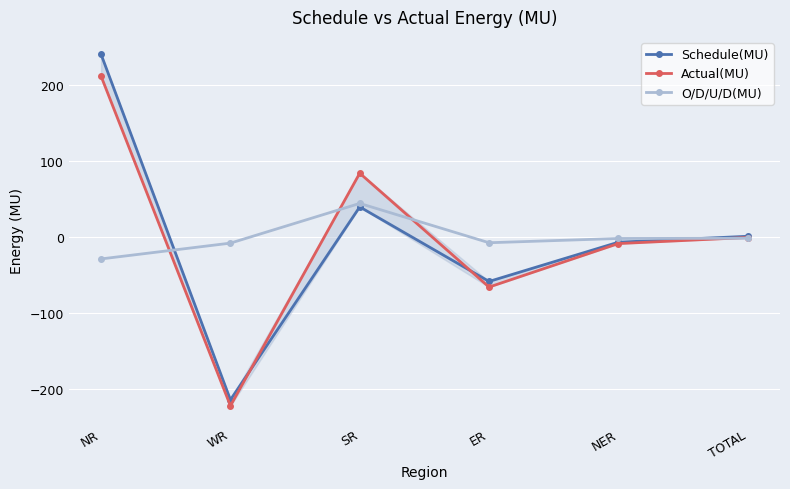

What position from the right is NR?

6